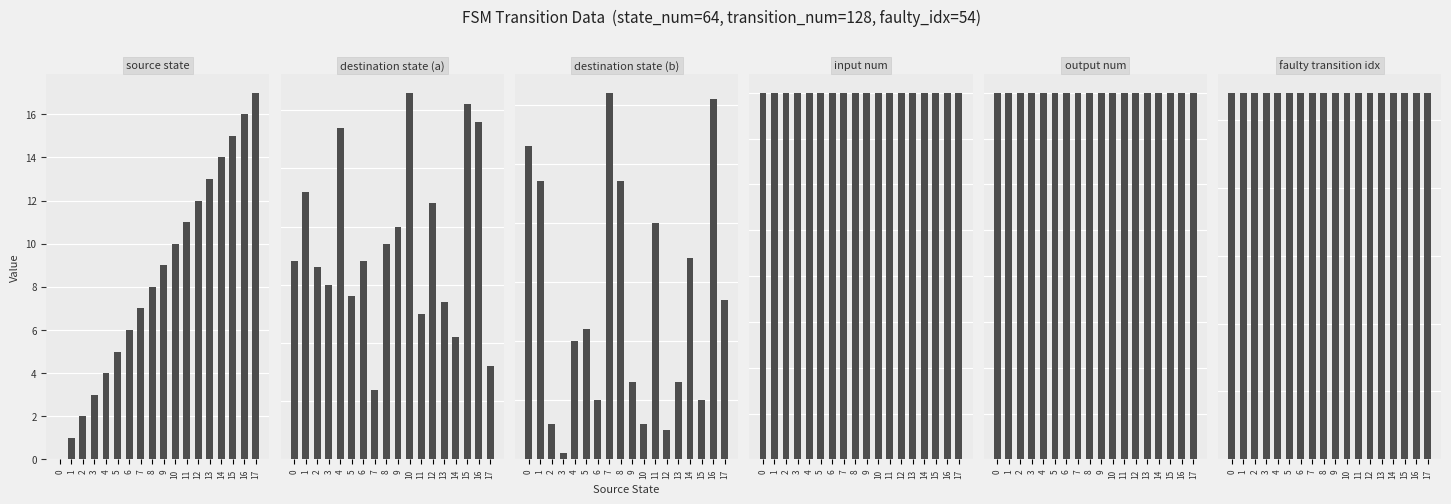

Reading left to right, what are all the values shown in this chart?

source state: 0	1	2	3	4	5	6	7	8	9	10	11	12	13	14	15	16	17
destination state (a): 34	46	33	30	57	28	34	12	37	40	63	25	44	27	21	61	58	16
destination state (b): 53	47	6	1	20	22	10	62	47	13	6	40	5	13	34	10	61	27
input num: 2	2	2	2	2	2	2	2	2	2	2	2	2	2	2	2	2	2
output num: 2	2	2	2	2	2	2	2	2	2	2	2	2	2	2	2	2	2
faulty transition idx: 54	54	54	54	54	54	54	54	54	54	54	54	54	54	54	54	54	54